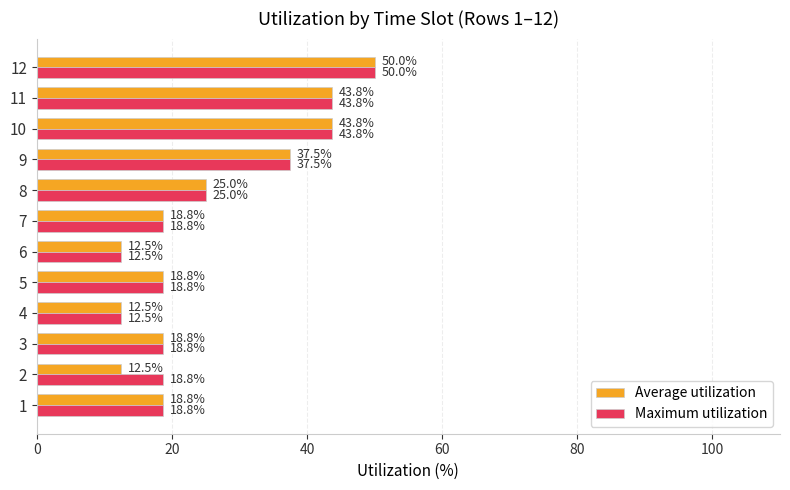

At how many categories does at least one series exceed 23?

5